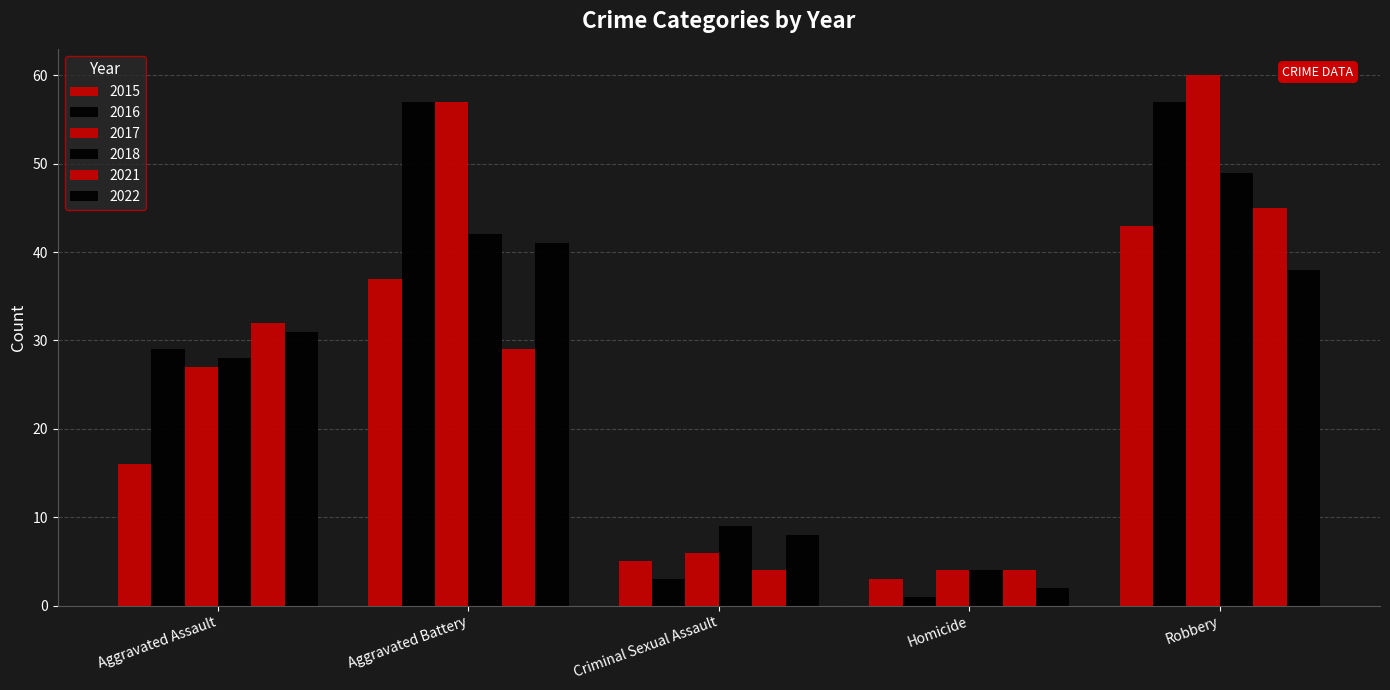

Is the value of 2021 at Homicide greater than the value of 2015 at Criminal Sexual Assault?

No